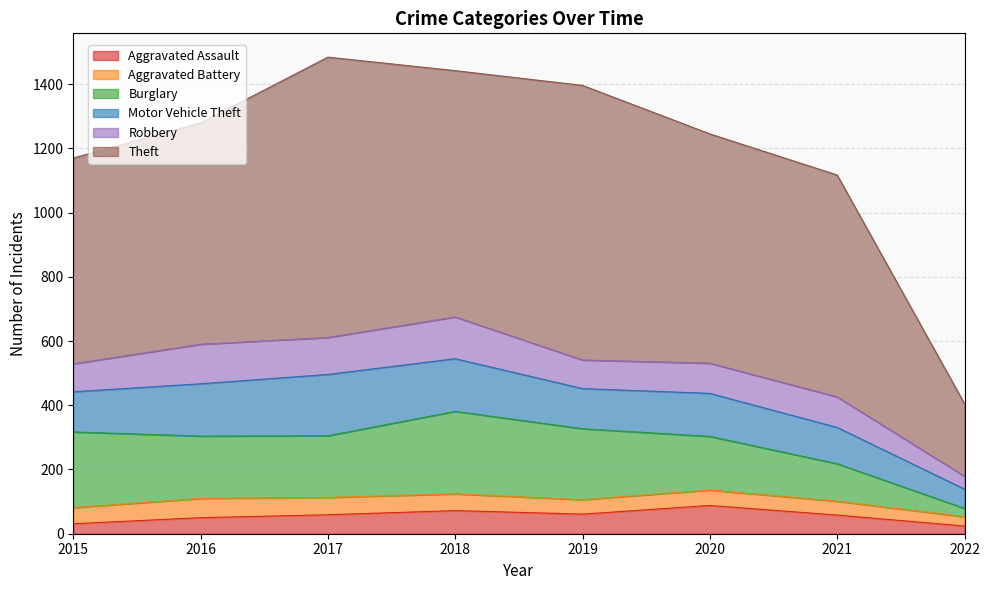

True or false: Theft and Burglary intersect in this chart.

False